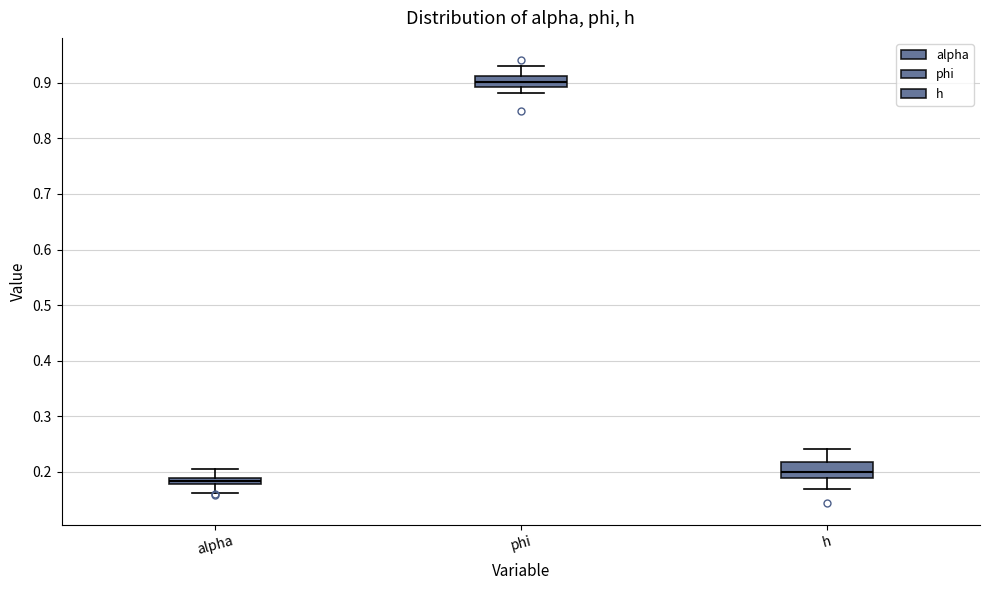

Where does the lower whisker of the box for phi end on the y-axis? The values are not printed on the chart, so give them approximately, as read against the axis.

0.88